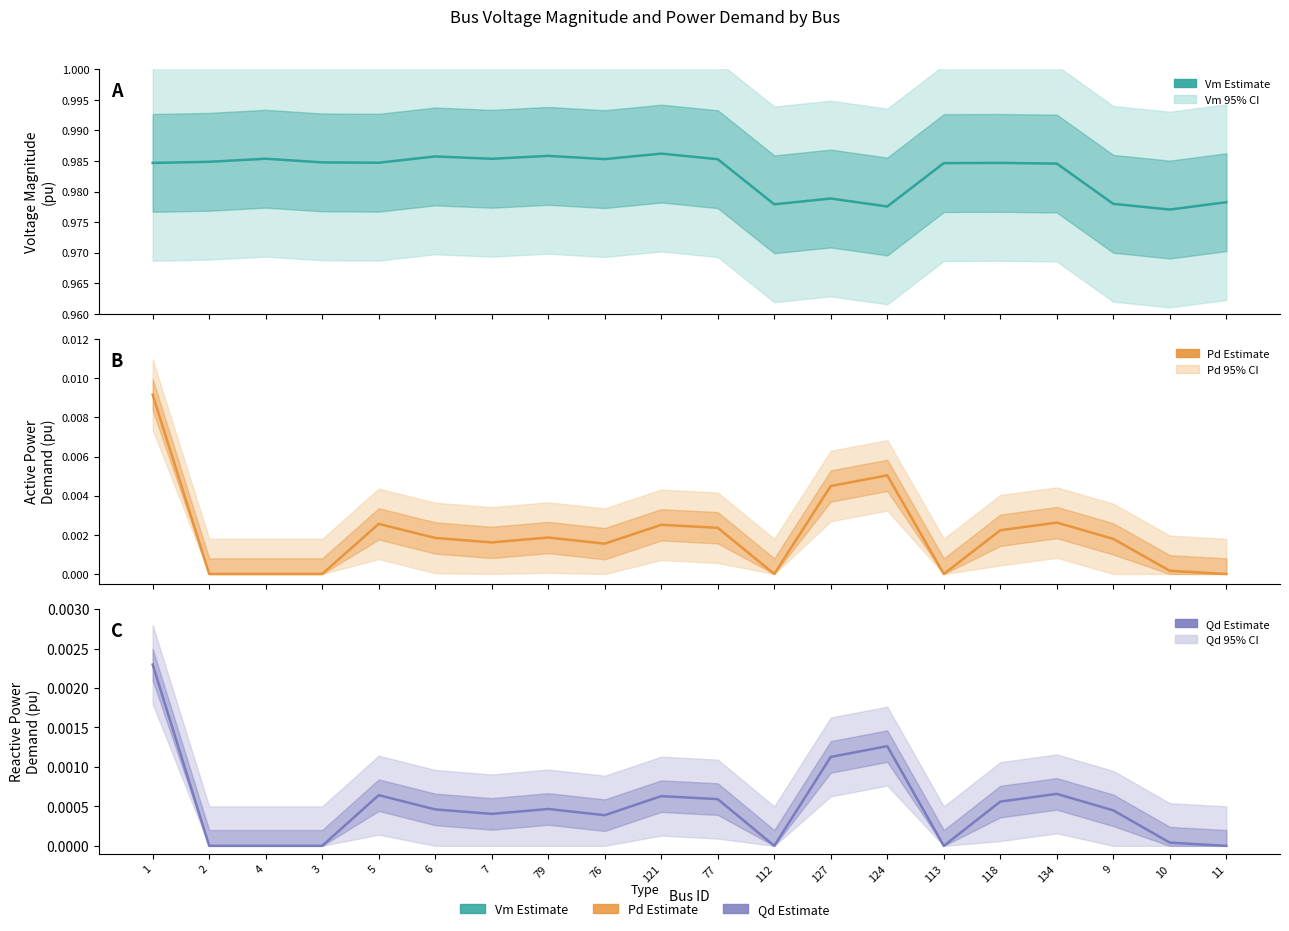

How many values in Pd (Estimate) are above zero?

14